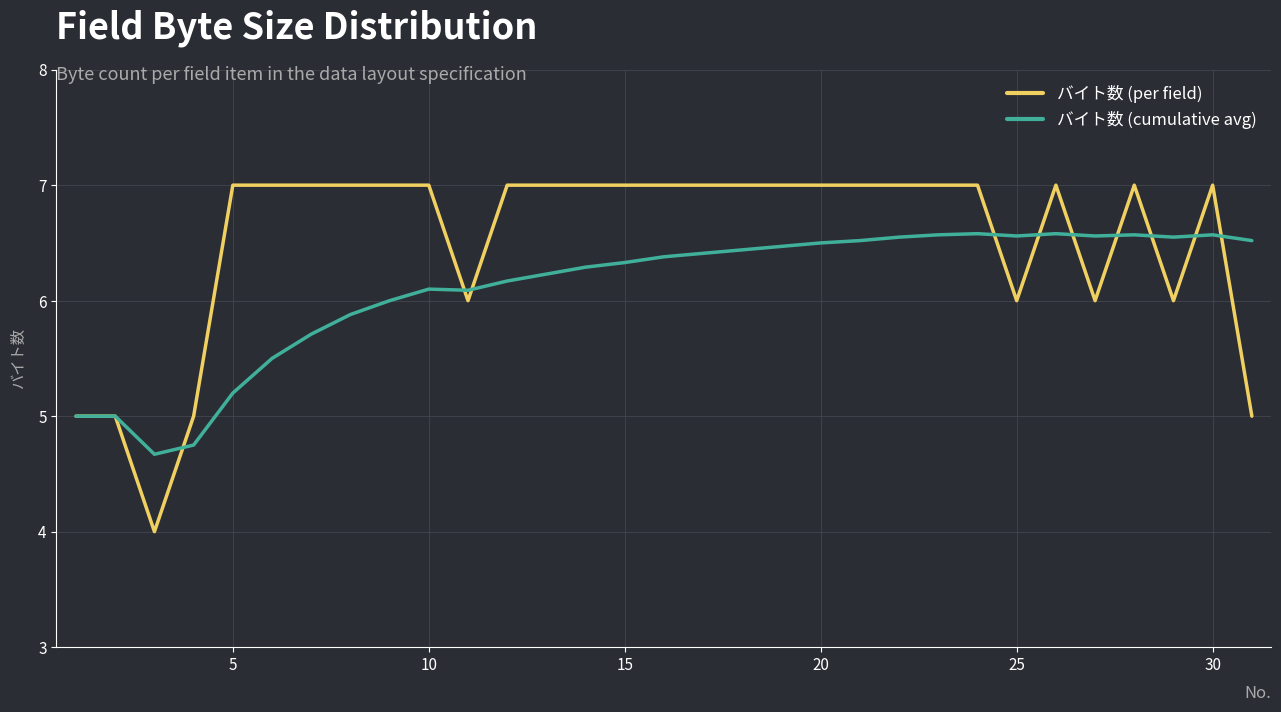

Which series has the largest range (max minus min)?

バイト数 (per field)